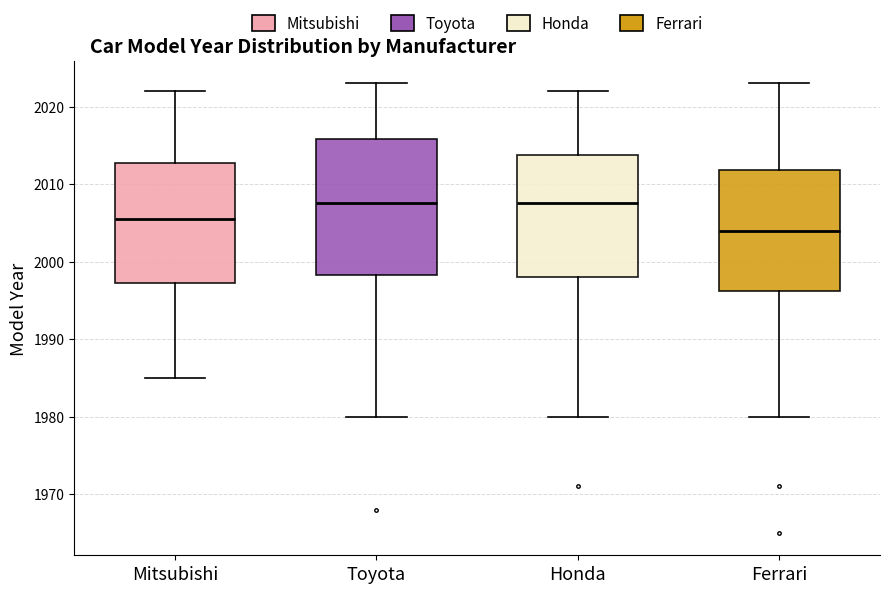

Reading left to right, read every box against the y-axis: the position of its median line, the range the box covers, and the ends of its whiskers. The values are not printed on the chart, so give them approximately, as read against the axis.

Mitsubishi: median 2006, box 1997 to 2013, whiskers 1985 to 2022
Toyota: median 2008, box 1998 to 2016, whiskers 1980 to 2023
Honda: median 2008, box 1998 to 2014, whiskers 1980 to 2022
Ferrari: median 2004, box 1996 to 2012, whiskers 1980 to 2023